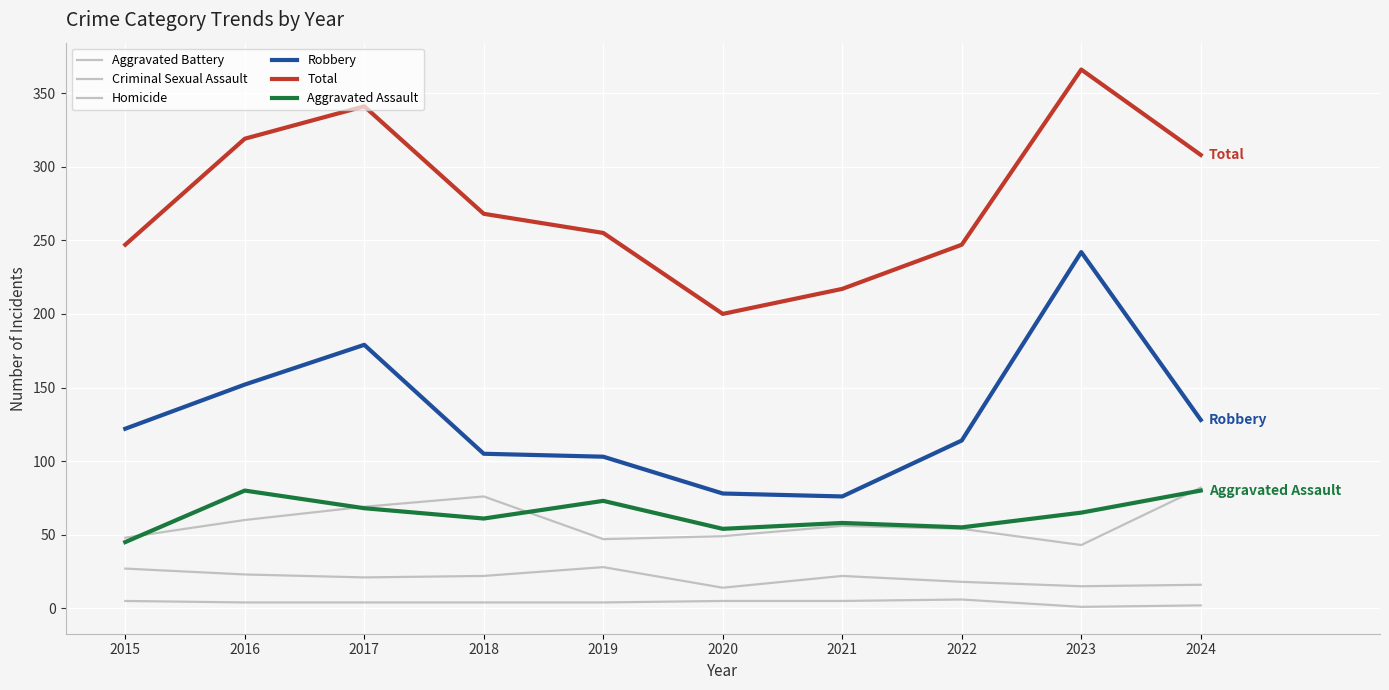

True or false: Homicide has a value of 4 at 2016.

True